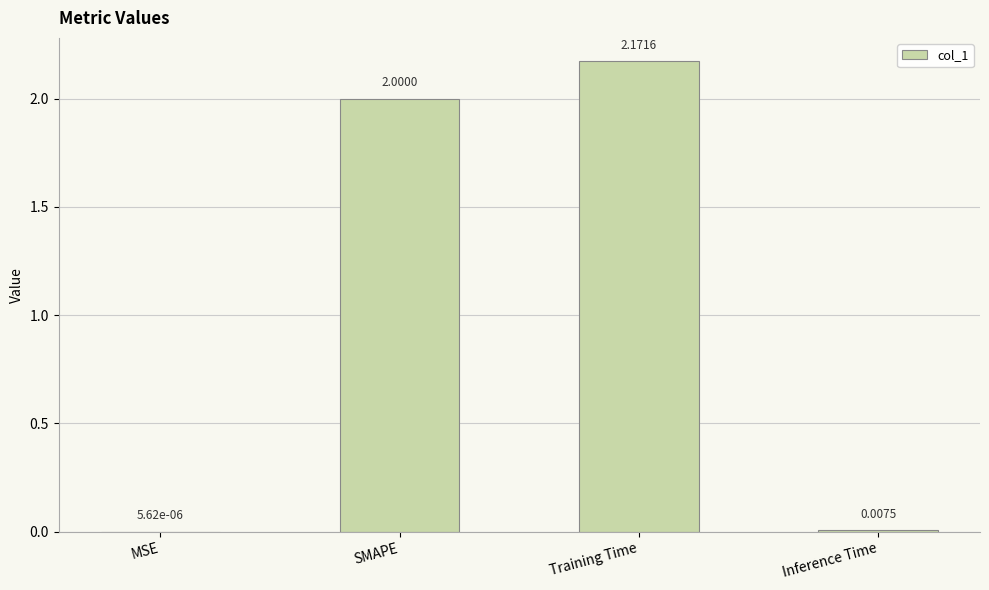

Which has a higher value, MSE or Inference Time?

Inference Time